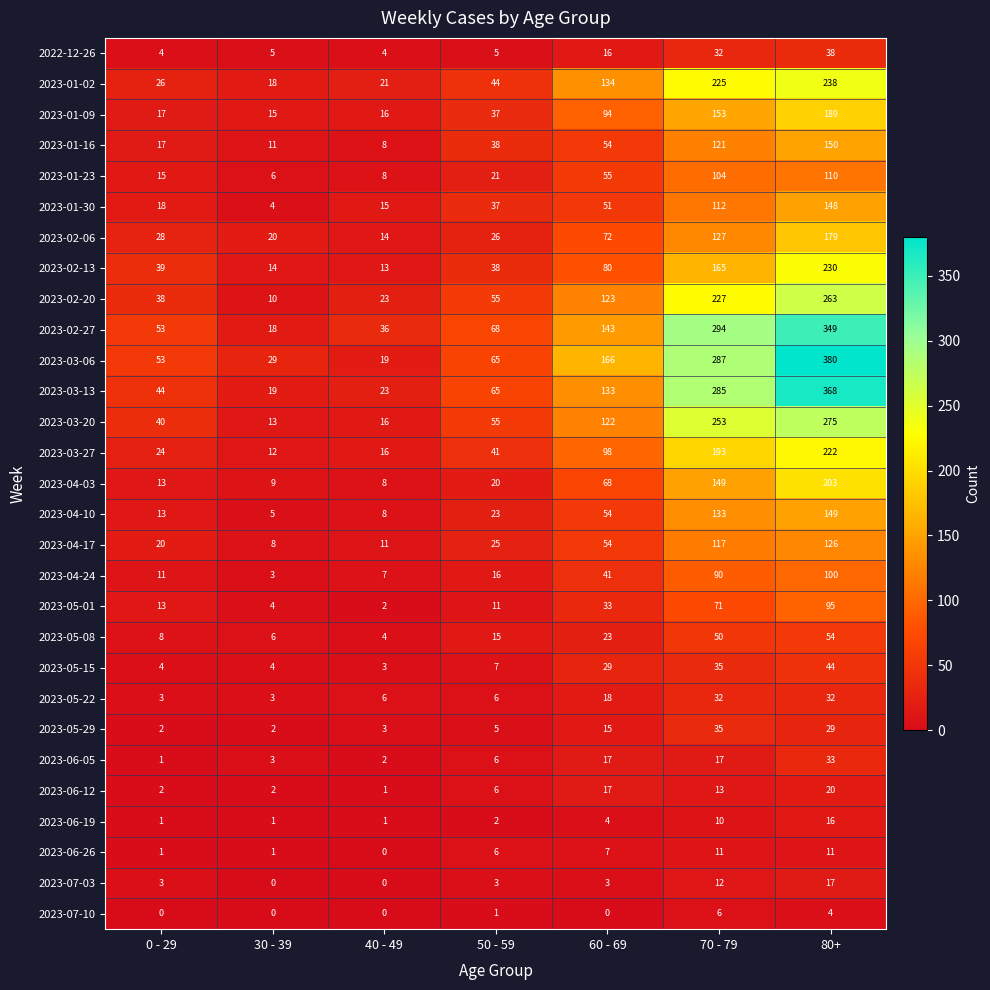

True or false: 2023-01-09 has a value of 189 at 80+.

True